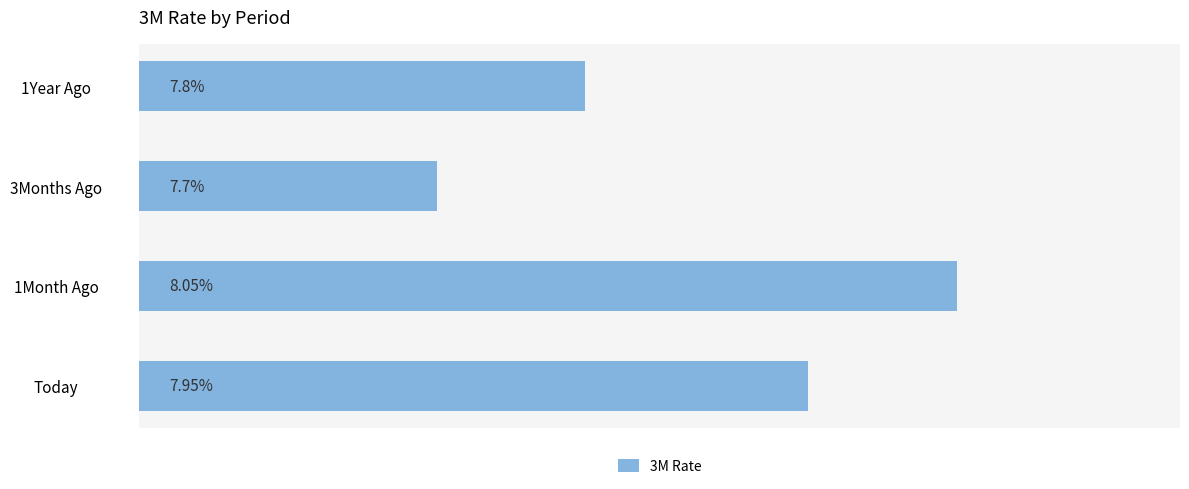

Rank the categories by value from highest to lowest.

1Month Ago, Today, 1Year Ago, 3Months Ago